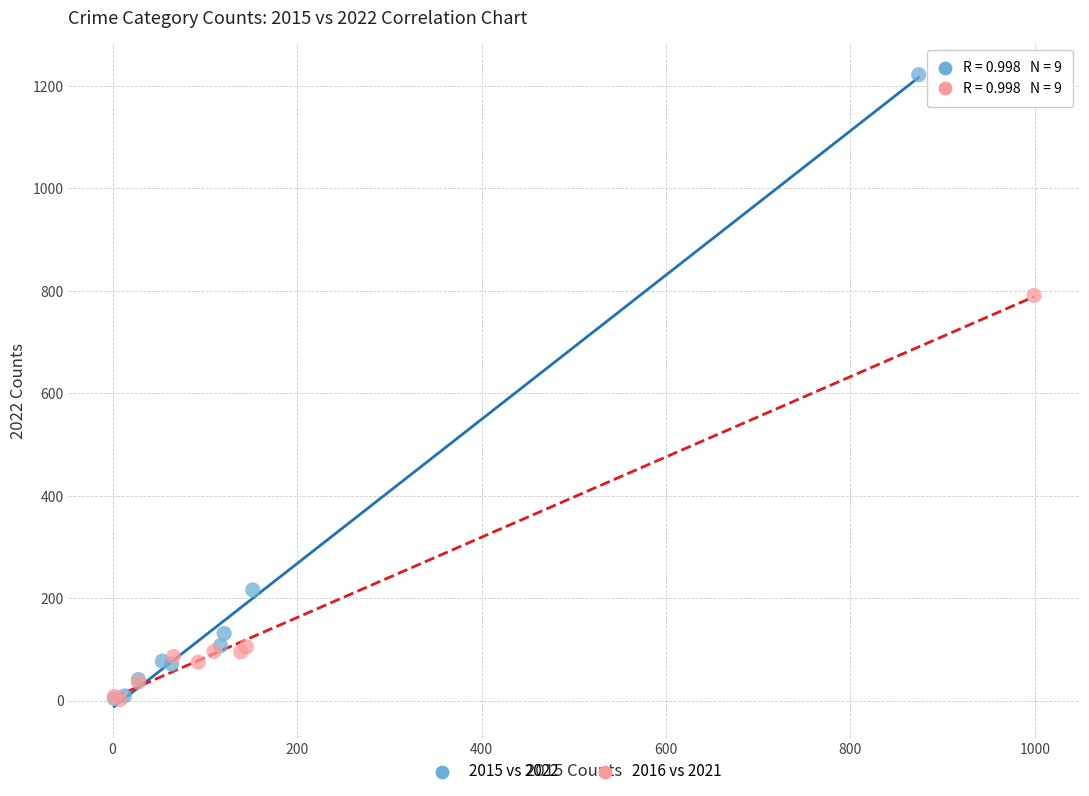

Which series reaches the maximum Y coordinate?

2015 vs 2022